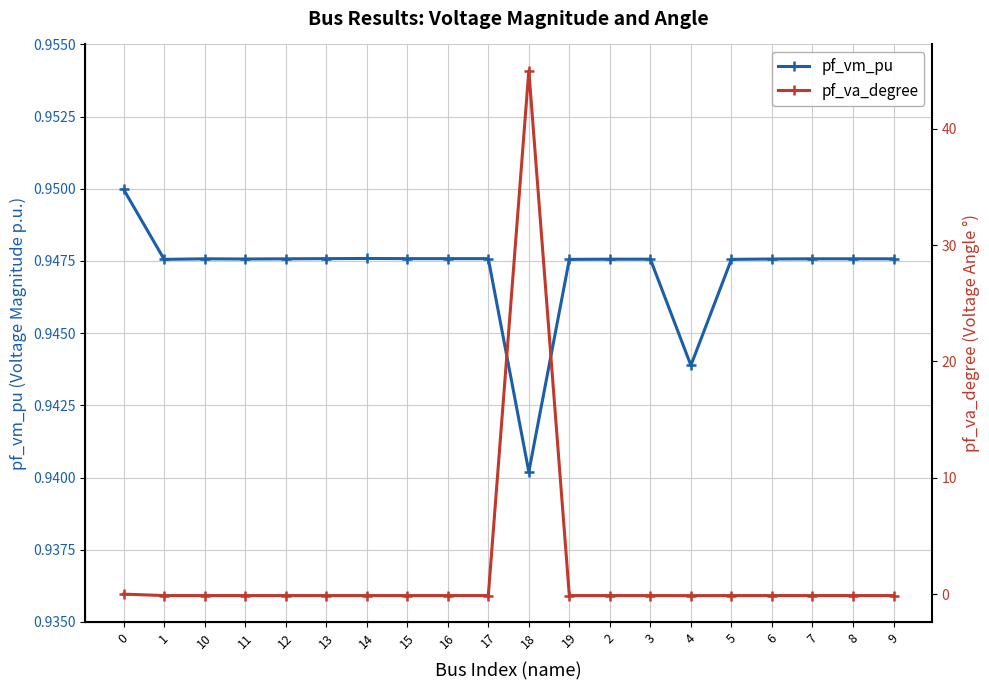

What is the value of the pf_va_degree point at the 10th from the left?

-0.1